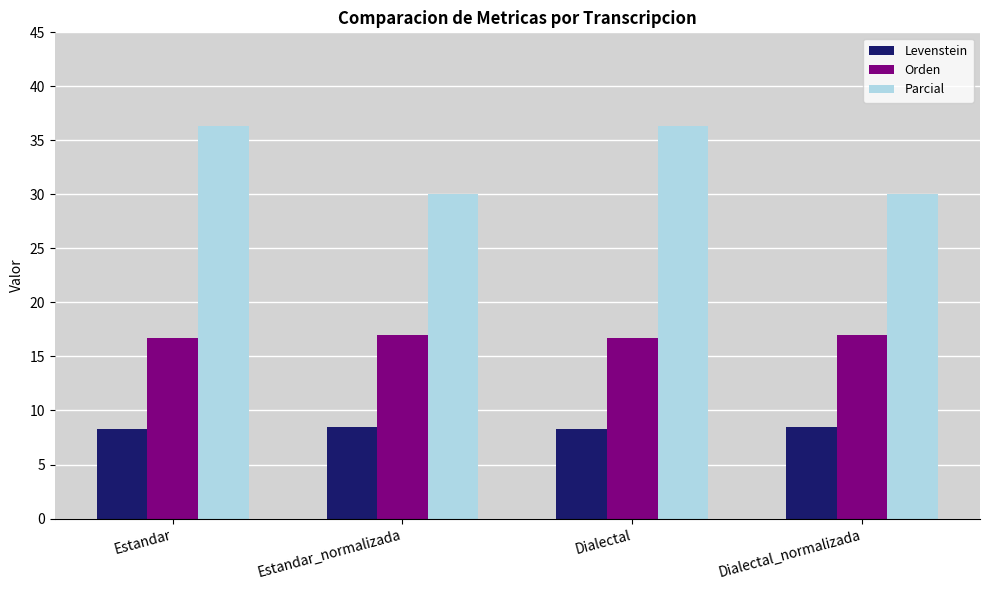

Where does the Parcial series first go above 36?

Estandar